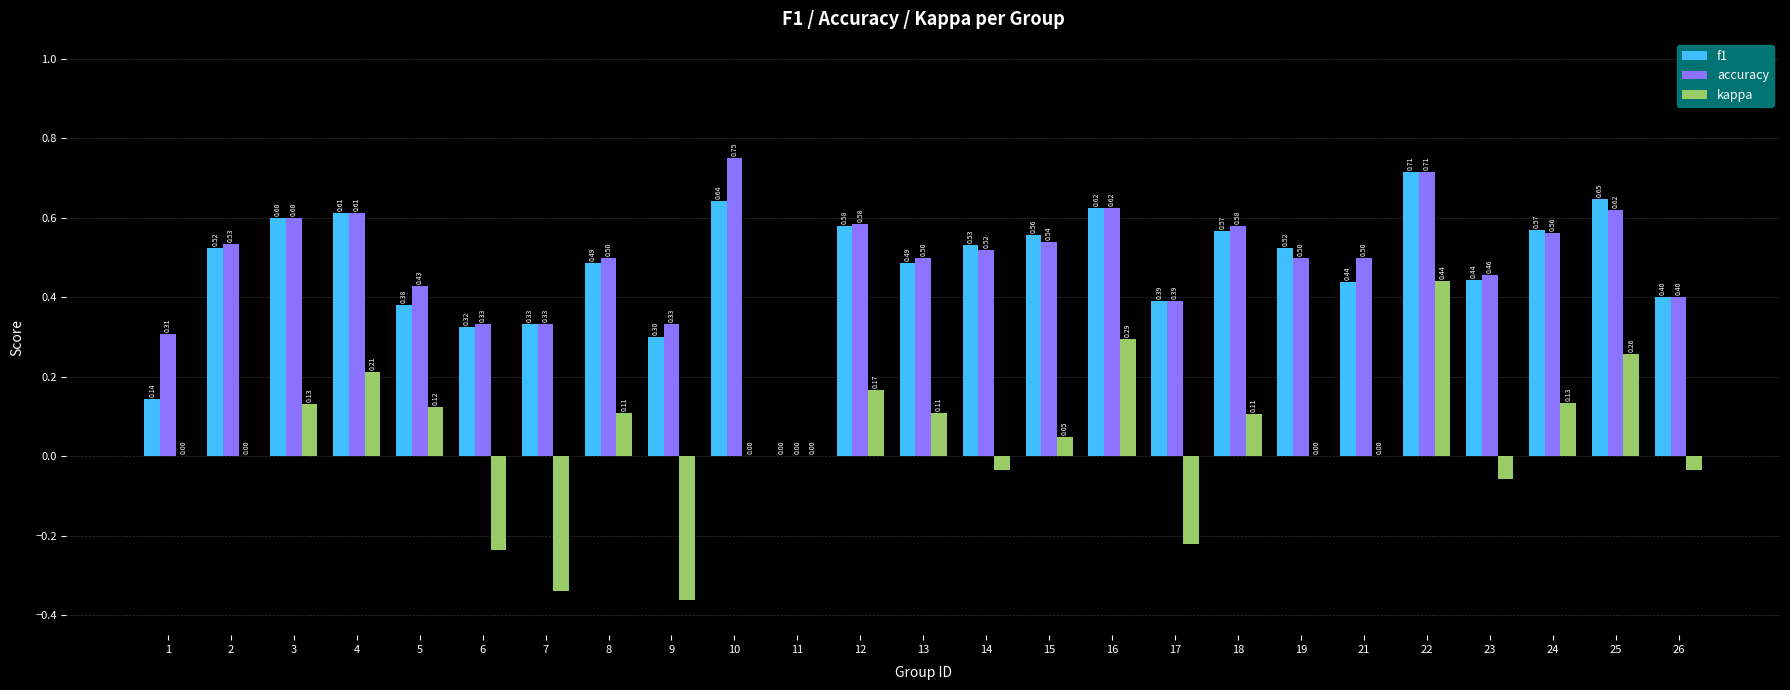

At which category is the sum across all series the highest?

22